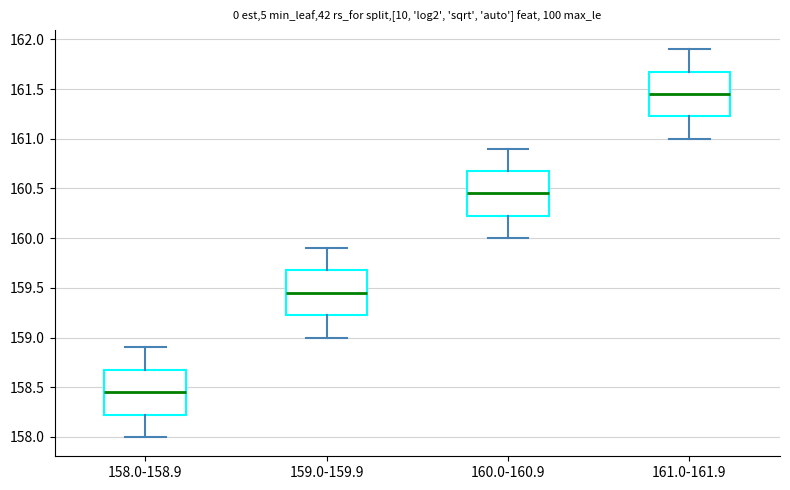

Reading left to right, transcribe this box plot: for each box, give where its median line is, the range the box spans, and where its two whiskers end, as read against the y-axis. The values are not printed on the chart, so give them approximately, as read against the axis.

158.0-158.9: median 158.45, box 158.25 to 158.70, whiskers 158.00 to 158.90
159.0-159.9: median 159.45, box 159.25 to 159.70, whiskers 159.00 to 159.90
160.0-160.9: median 160.45, box 160.25 to 160.70, whiskers 160.00 to 160.90
161.0-161.9: median 161.45, box 161.25 to 161.70, whiskers 161.00 to 161.90